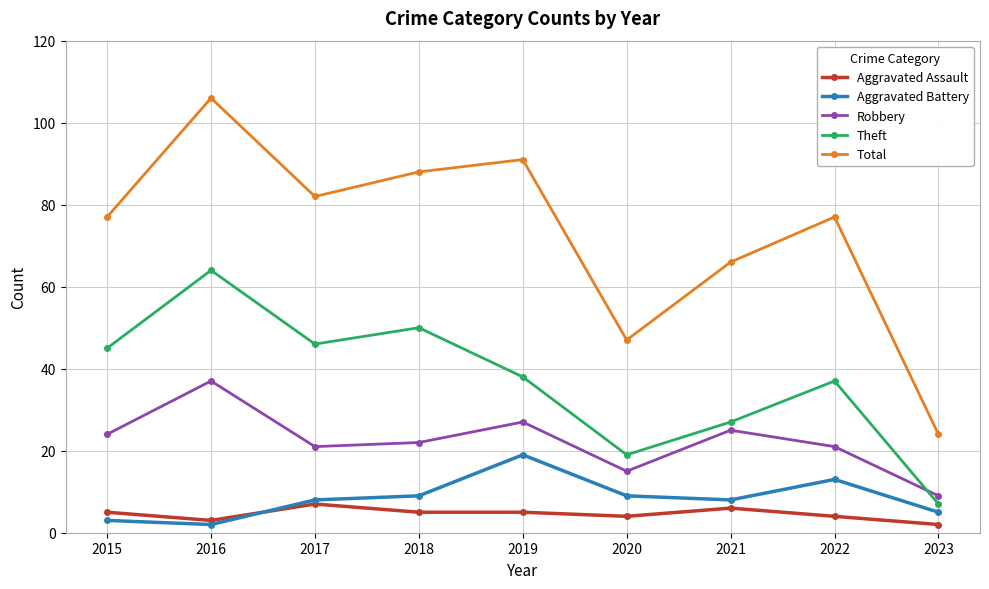

What are all the series names shown in the legend?

Aggravated Assault, Aggravated Battery, Robbery, Theft, Total